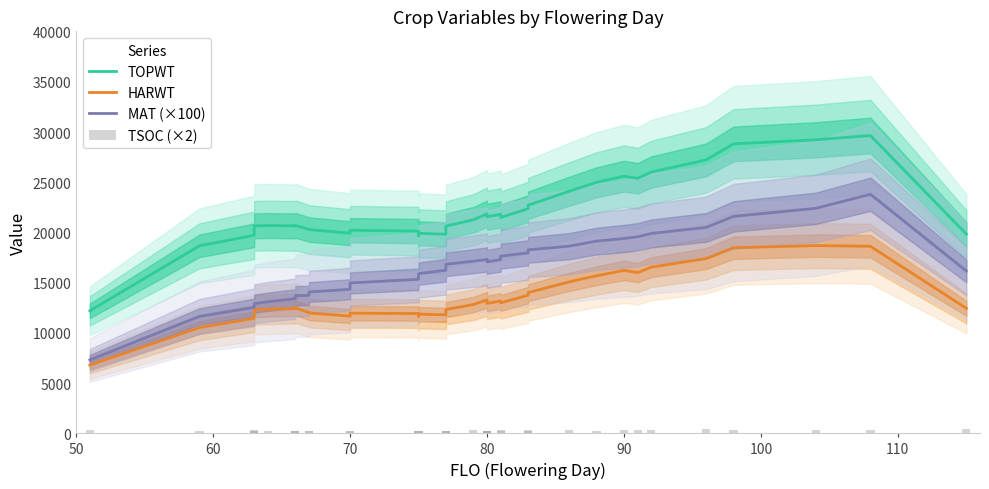

Is the value of MAT (×100) at 16 greater than the value of TSOC (×2) at 10?

Yes